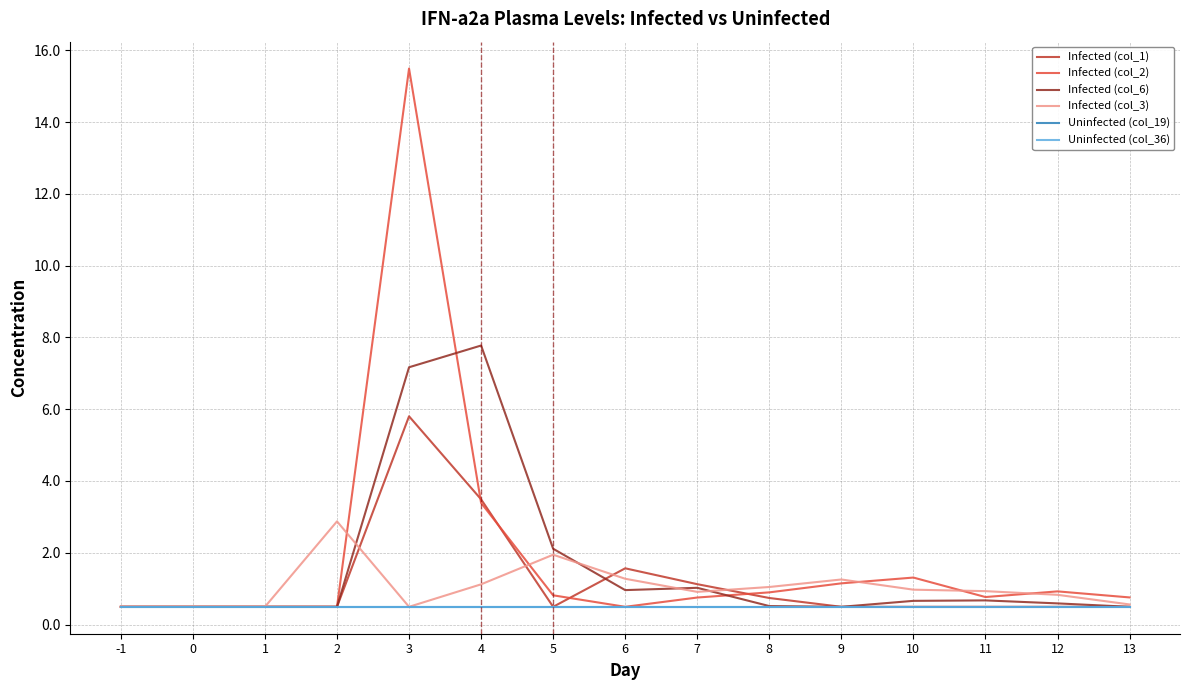

Does the chart have visible grid lines?

Yes